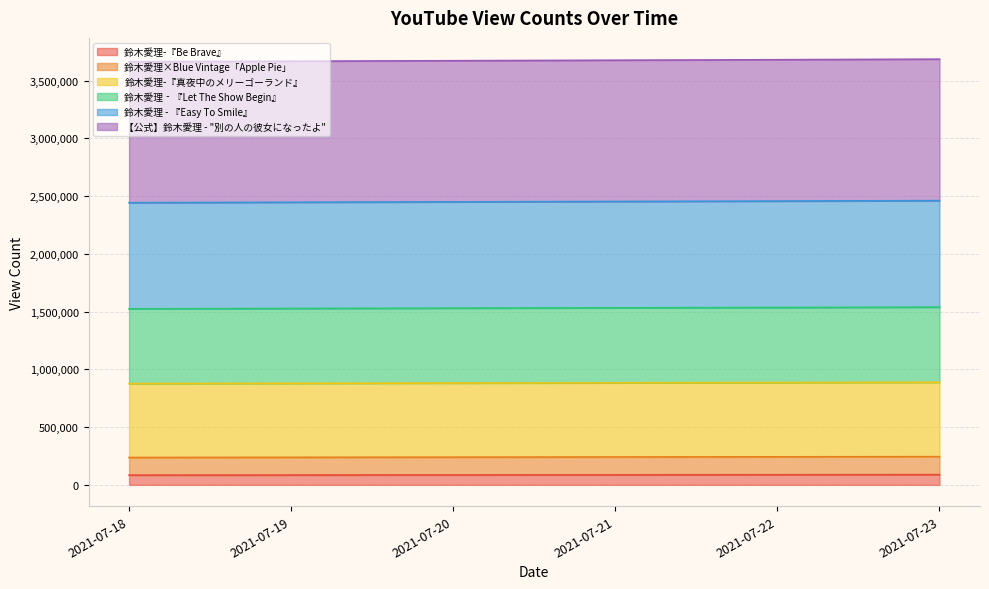

What is the difference between the maximum and minimum values in the 鈴木愛理-『Be Brave』 series?

4264